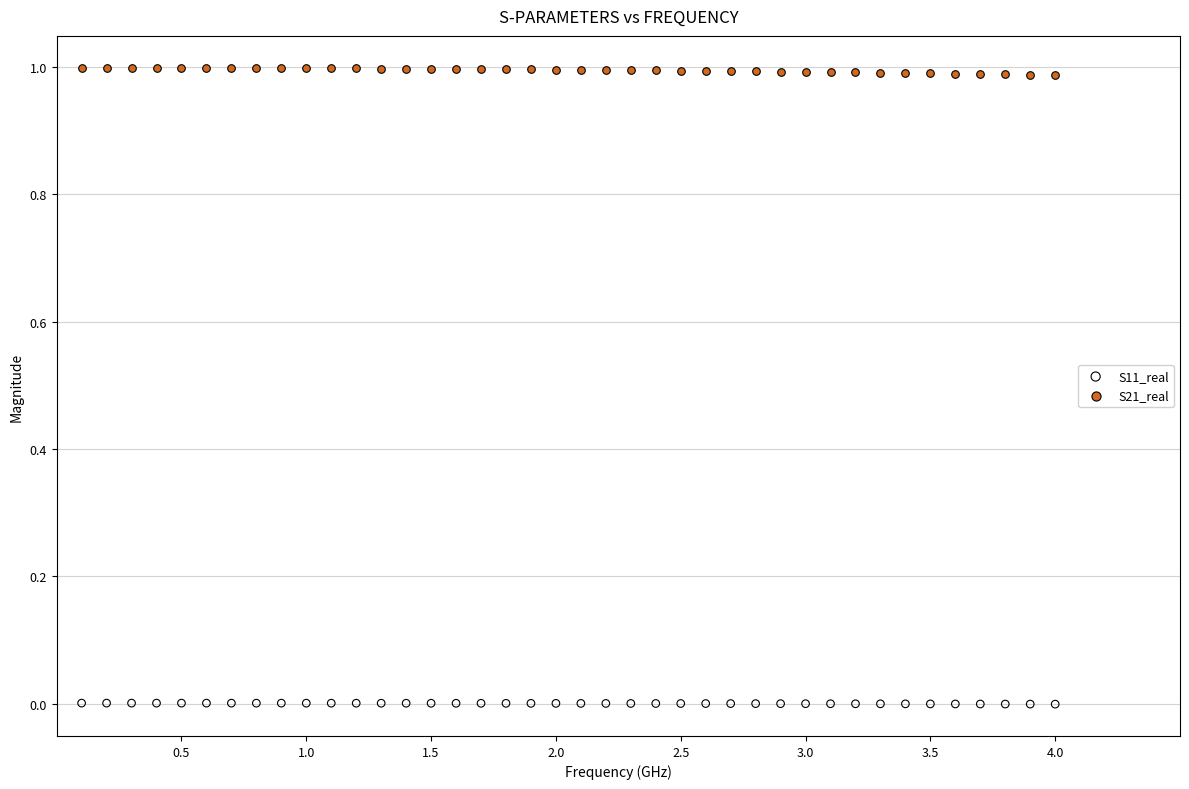

Which series contains the lowest Y value?

S11_real